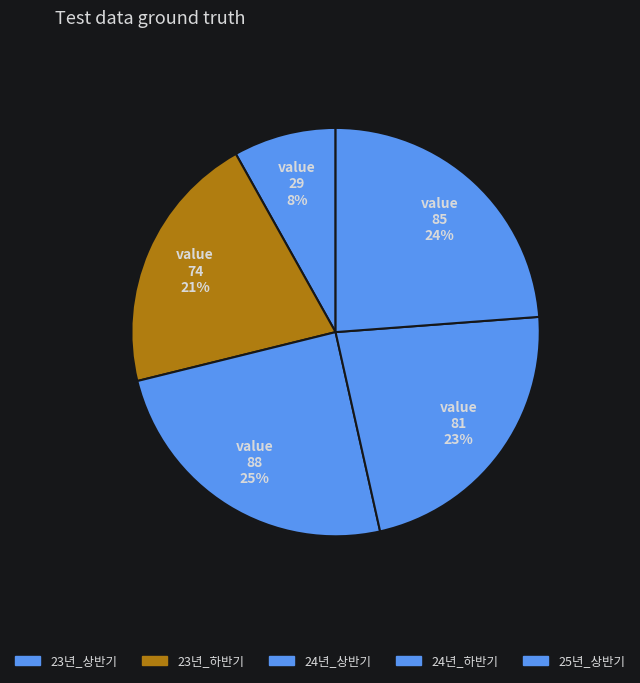

Count the number of slices in the pie.

5